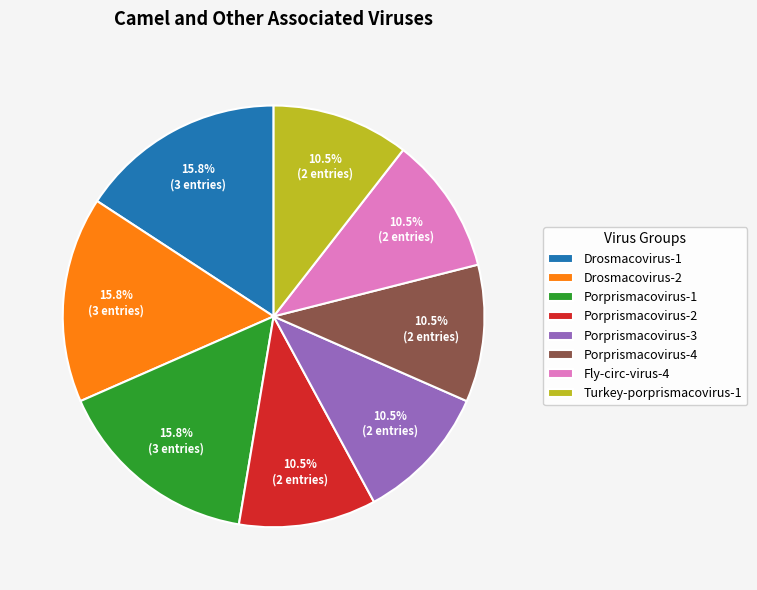

Which has a higher value, Drosmacovirus-2 or Fly-circ-virus-4?

Drosmacovirus-2